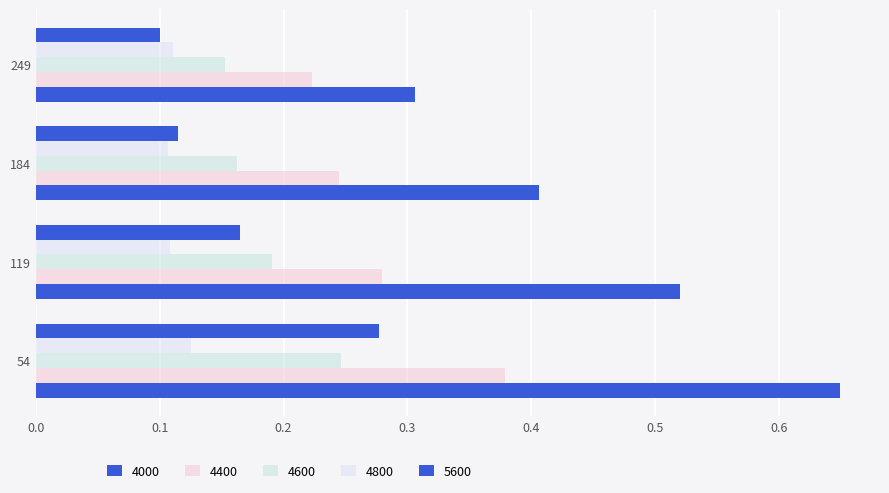

At which category is the sum across all series the highest?

54